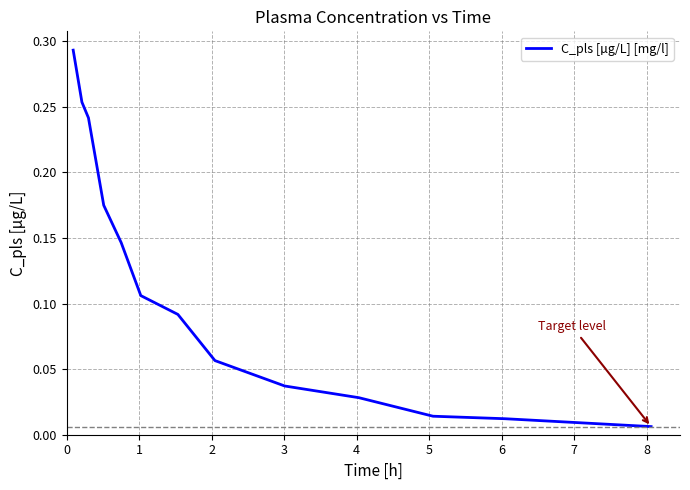

Is this an area chart (filled region under the line)?

No